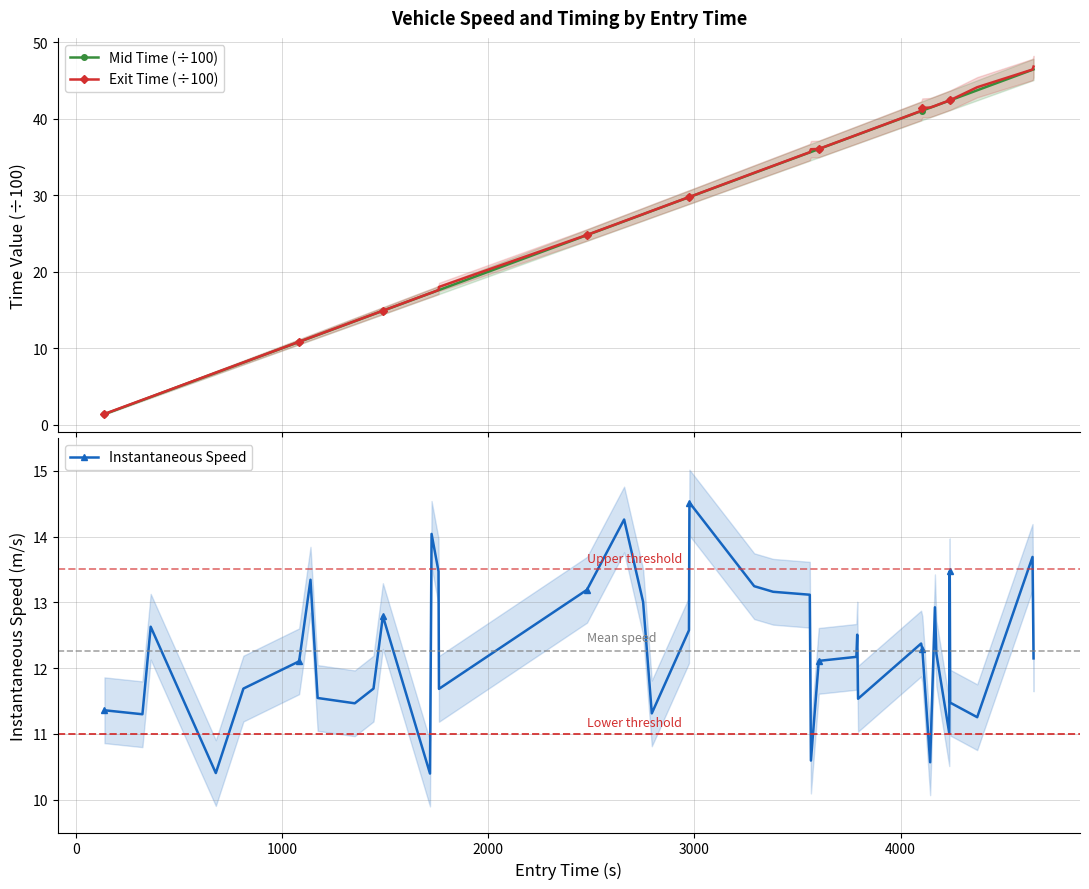

What are all the series names shown in the legend?

Mid Time (÷100), Exit Time (÷100), Instantaneous Speed